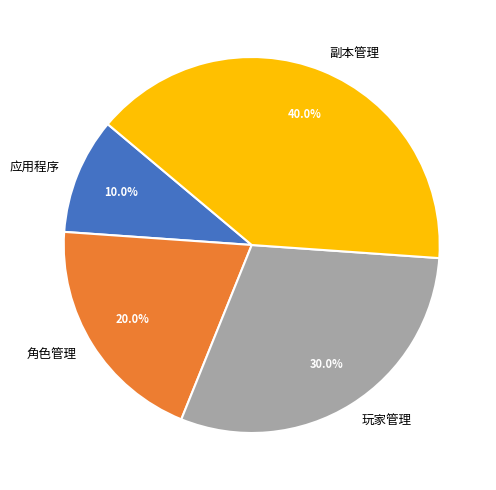

To the nearest percent, what percentage of the pie is 应用程序?

10%